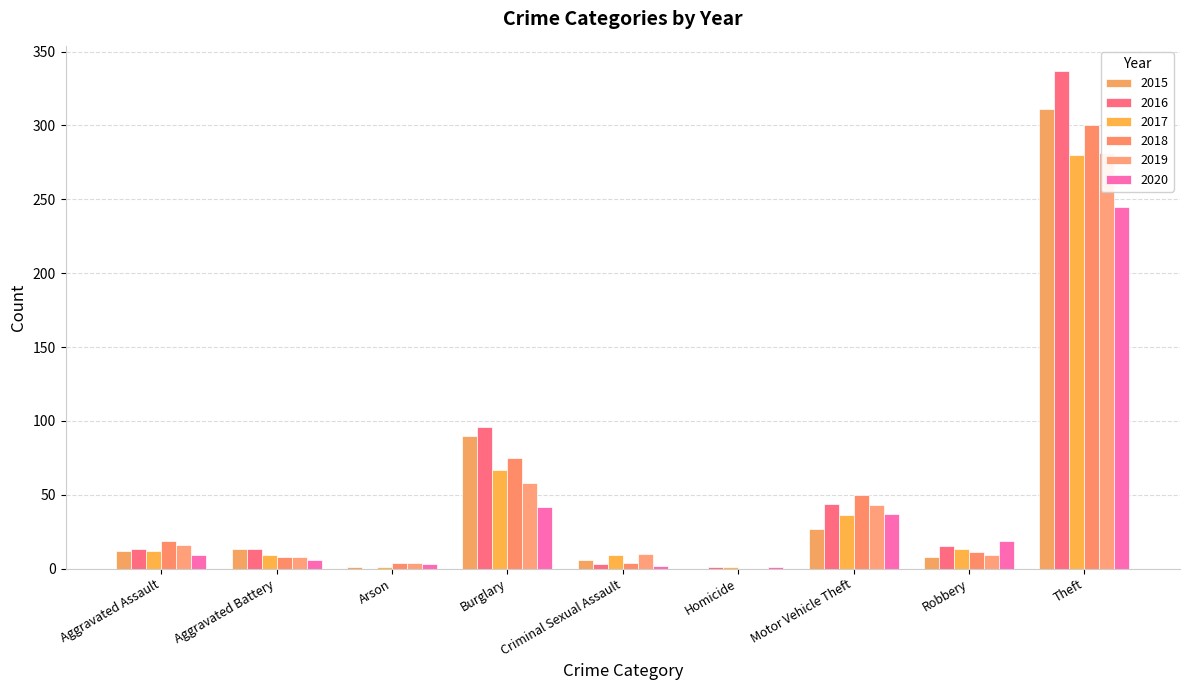

What is the difference between the maximum and minimum values in the 2020 series?

244